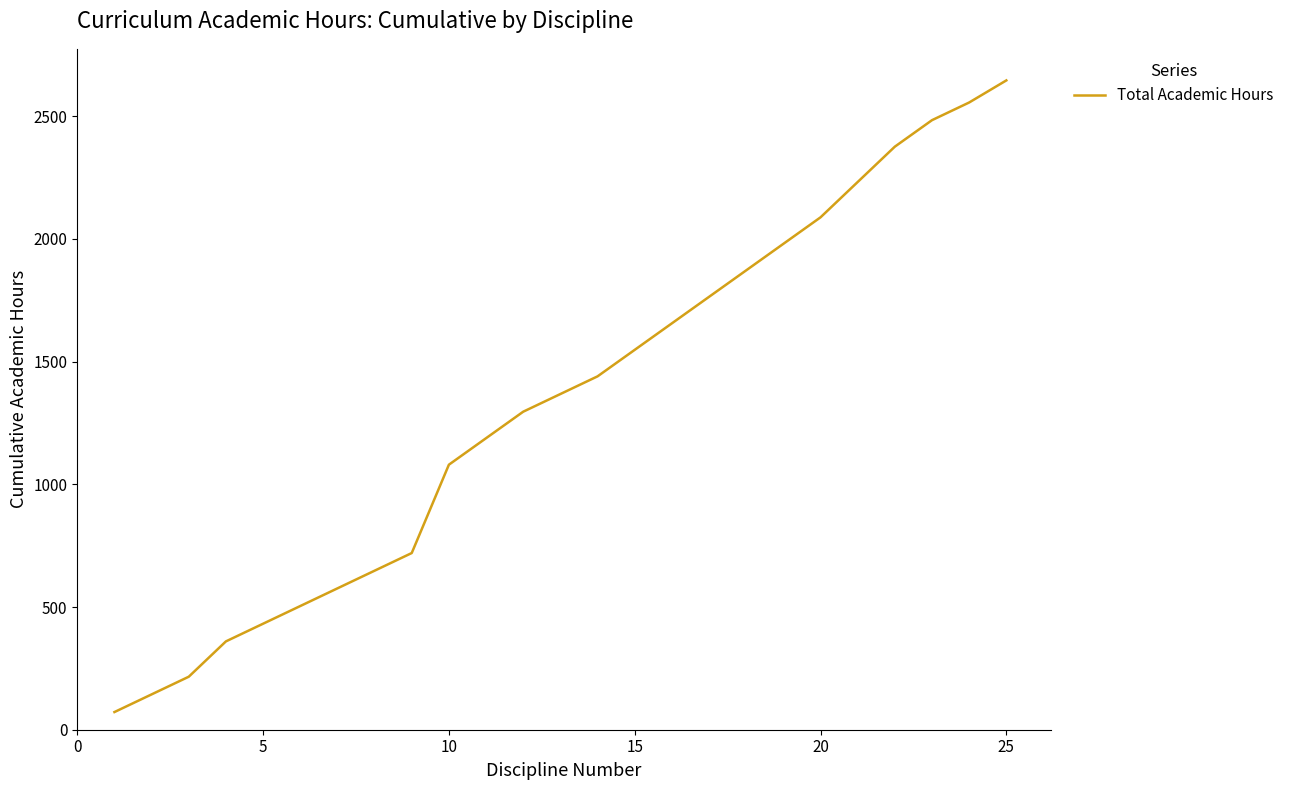

What is the minimum value shown in the chart?

72